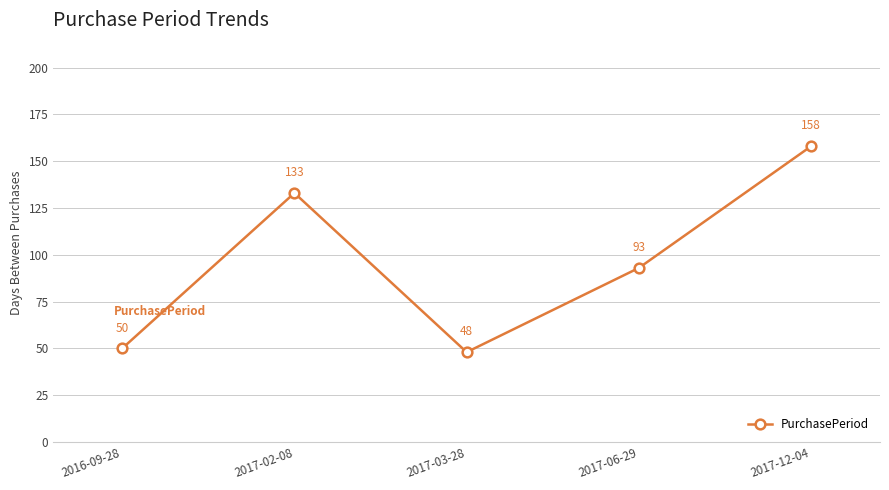

Rank the categories by value from lowest to highest.

2017-03-28, 2016-09-28, 2017-06-29, 2017-02-08, 2017-12-04